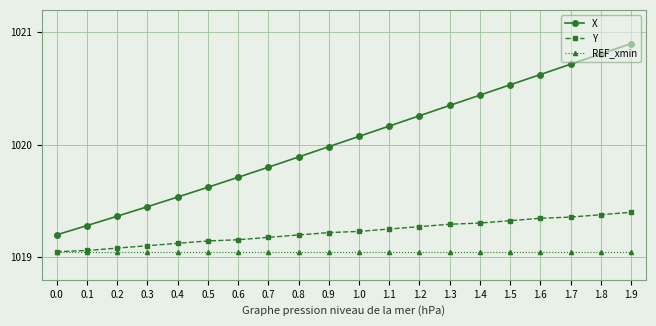

Which series has the widest spread of values?

X